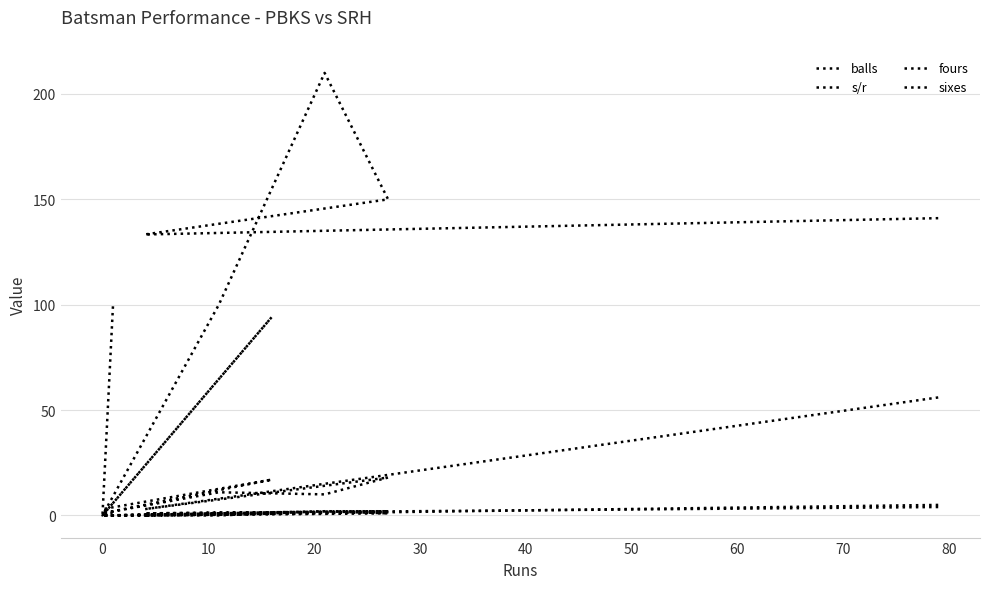

True or false: fours and balls cross at least once.

False